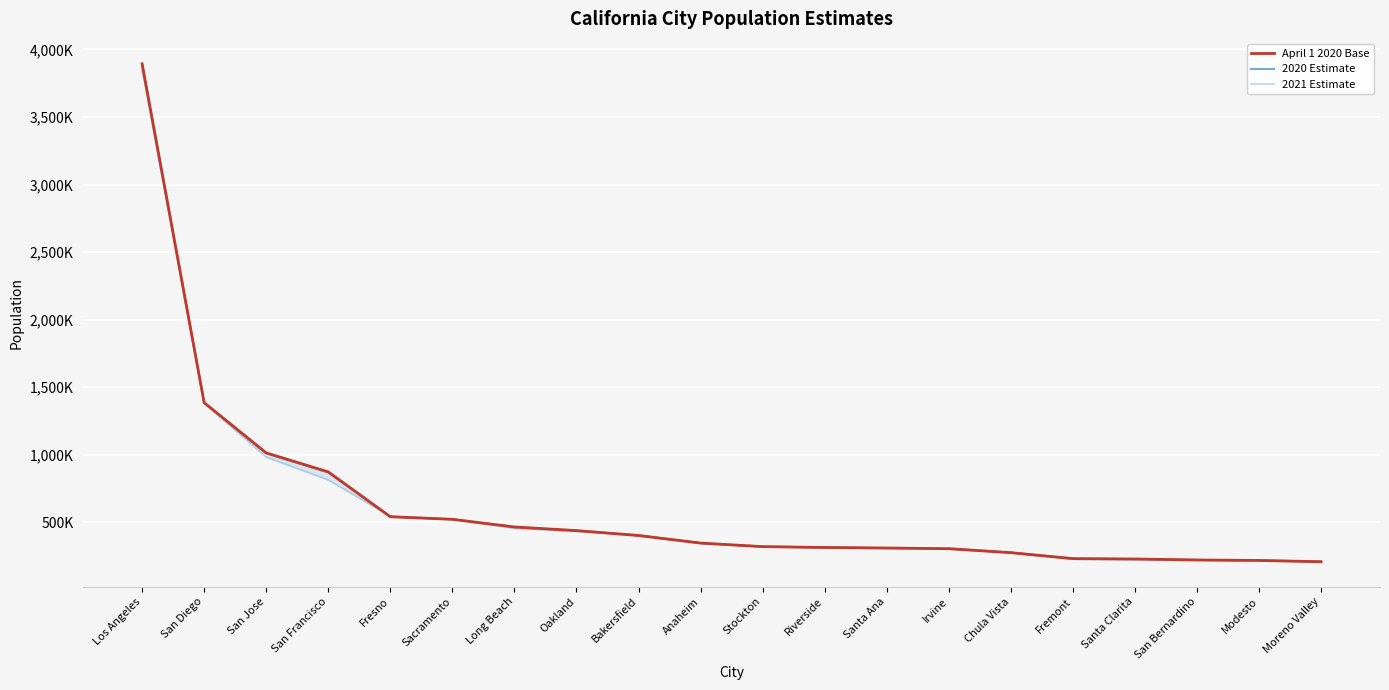

What is the sum of all 2021 Estimate values?

12382343